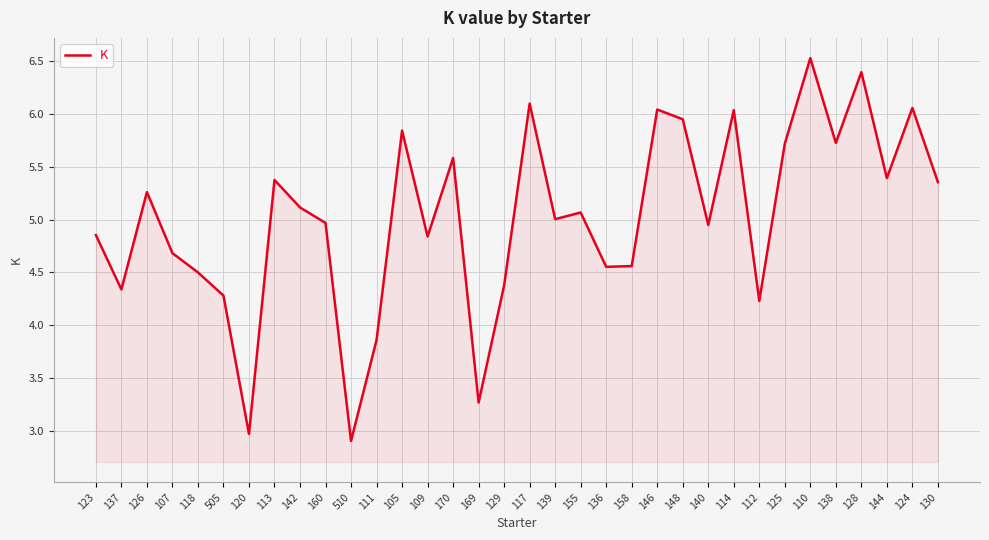

At which category does the chart reach its peak across all series?

110